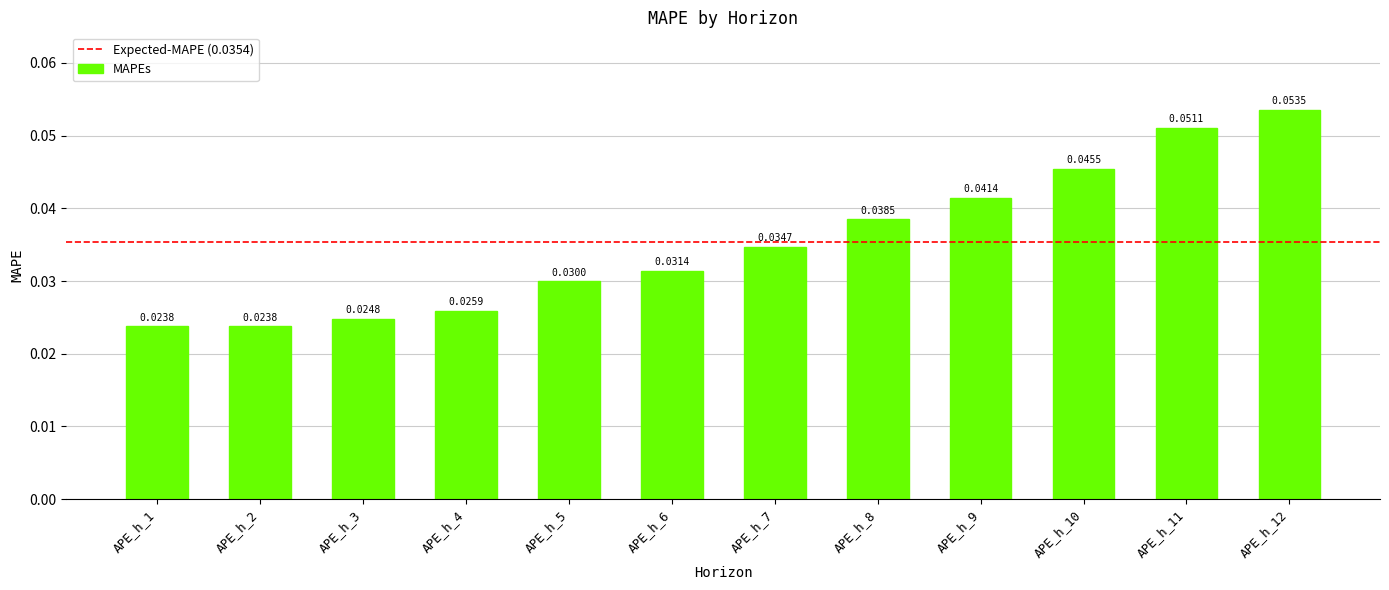

How many bars are there in total?

12